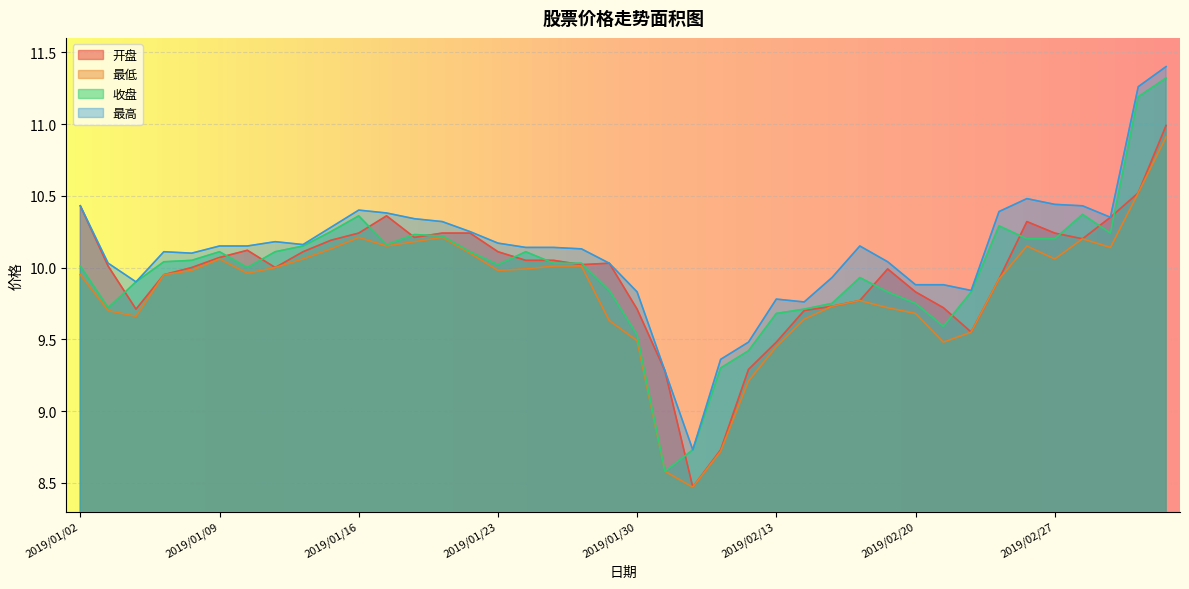

Reading left to right, transcribe all the data shown in this chart.

开盘: 10.4	10.0	9.7	9.9	10.0	10.1	10.1	10.0	10.1	10.2	10.2	10.4	10.2	10.2	10.2	10.1	10.1	10.1	10.0	10.0	9.7	9.3	8.5	8.7	9.3	9.5	9.7	9.7	9.8	10.0	9.8	9.7	9.6	9.9	10.3	10.2	10.2	10.3	10.5	11.0
最低: 9.9	9.7	9.7	9.9	10.0	10.1	10.0	10.0	10.1	10.1	10.2	10.2	10.2	10.2	10.1	10.0	10.0	10.0	10.0	9.6	9.5	8.6	8.5	8.7	9.2	9.4	9.6	9.7	9.8	9.7	9.7	9.5	9.6	9.9	10.2	10.1	10.2	10.1	10.5	10.9
收盘: 10.0	9.7	9.9	10.0	10.1	10.1	10.0	10.1	10.2	10.2	10.4	10.2	10.2	10.2	10.1	10.0	10.1	10.0	10.0	9.8	9.5	8.6	8.7	9.3	9.4	9.7	9.7	9.8	9.9	9.8	9.8	9.6	9.8	10.3	10.2	10.2	10.4	10.2	11.2	11.3
最高: 10.4	10.0	9.9	10.1	10.1	10.2	10.2	10.2	10.2	10.3	10.4	10.4	10.3	10.3	10.2	10.2	10.1	10.1	10.1	10.0	9.8	9.3	8.7	9.4	9.5	9.8	9.8	9.9	10.2	10.0	9.9	9.9	9.8	10.4	10.5	10.4	10.4	10.3	11.3	11.4